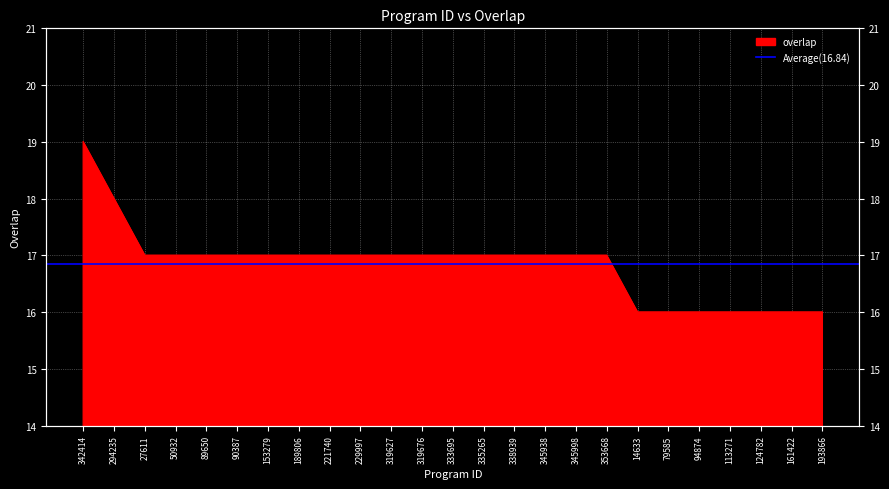

What is the sum of all values?

421